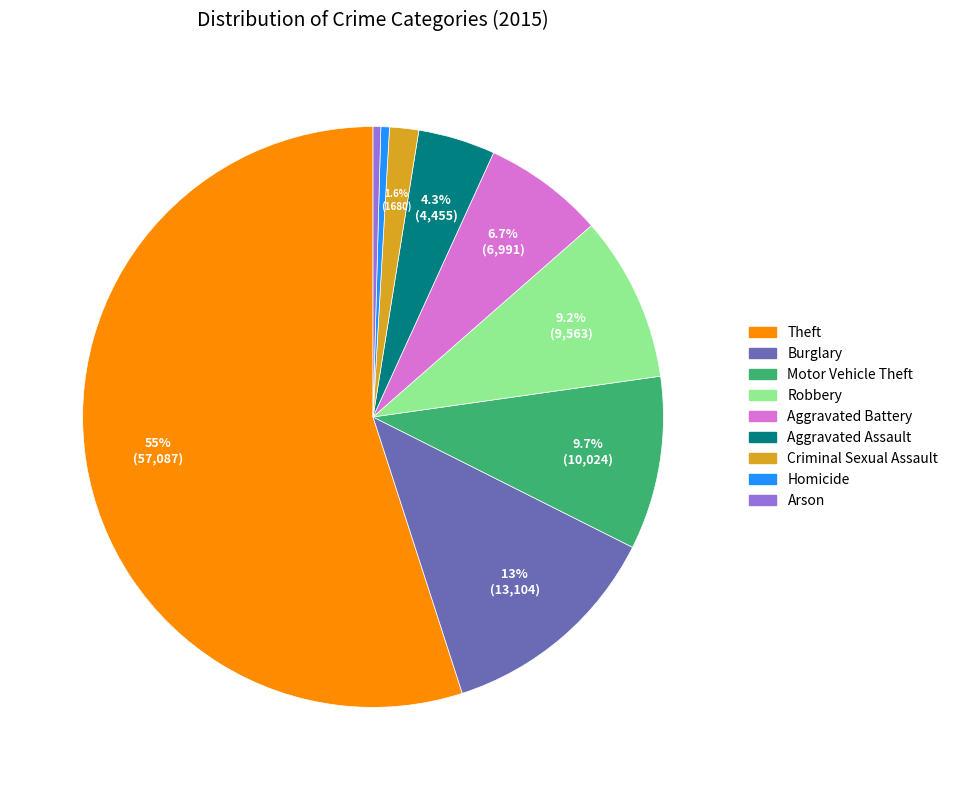

How many slices are in this pie chart?

9